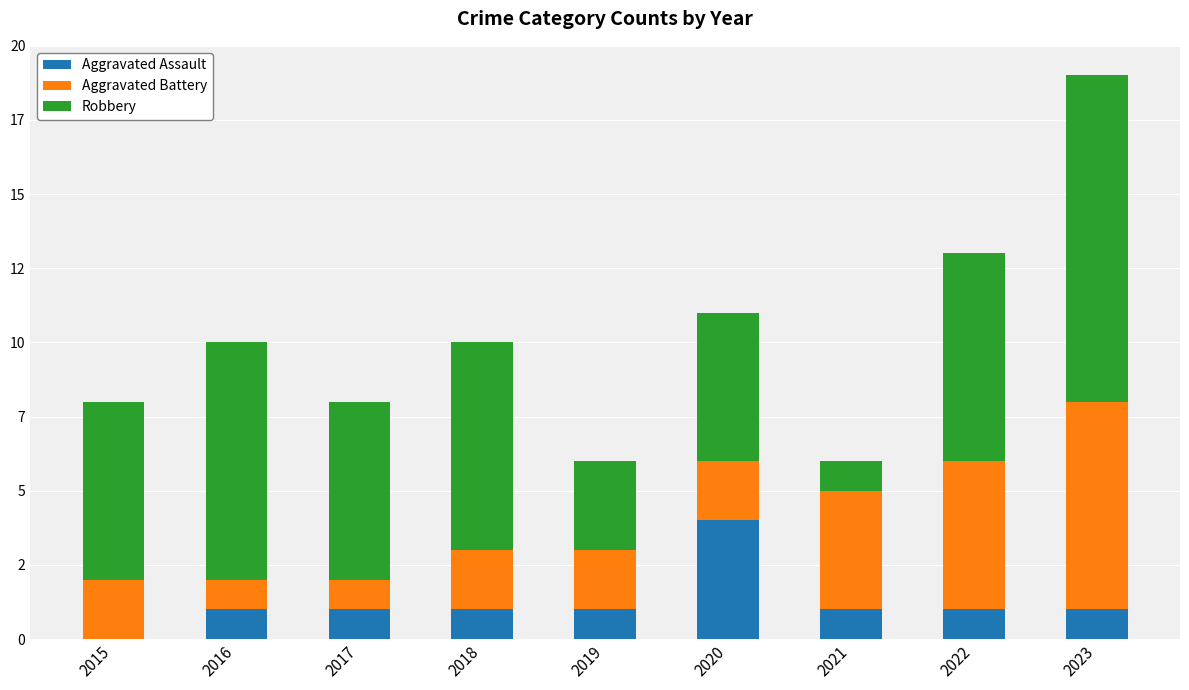

Are the bars horizontal?

No